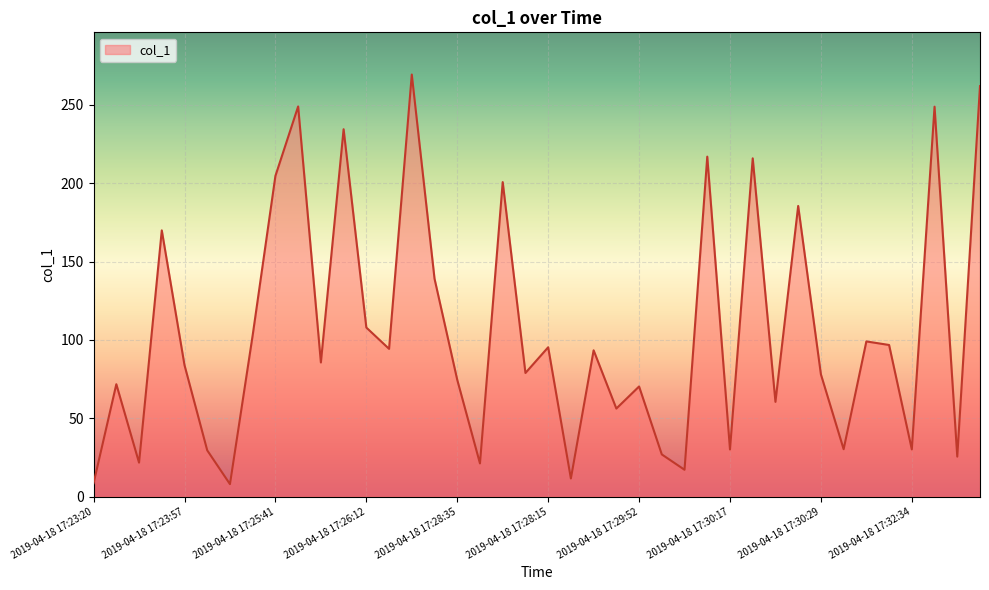

What is the smallest value displayed?

8.0